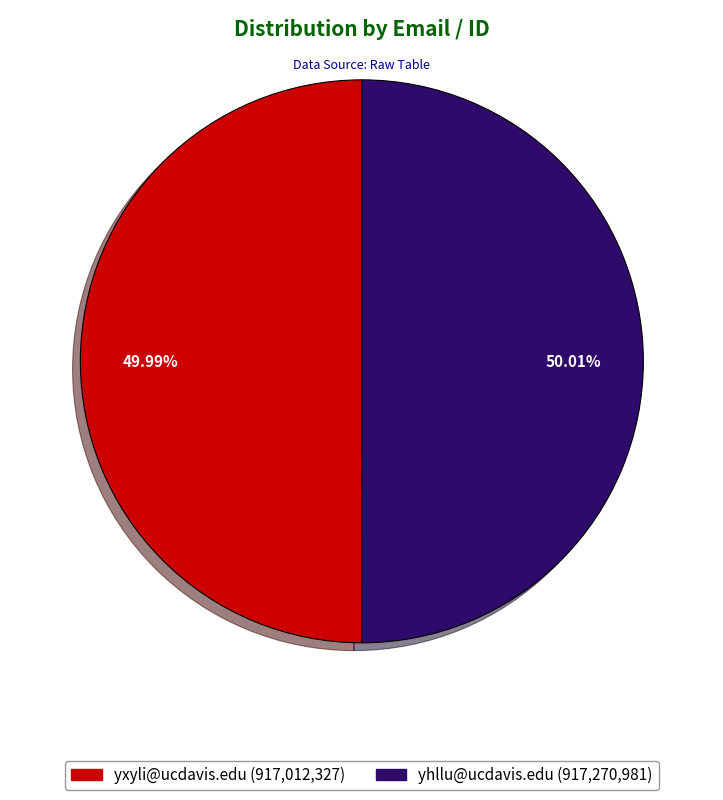

What is the ratio of the value at yhllu@ucdavis.edu to the value at yxyli@ucdavis.edu?

1.0